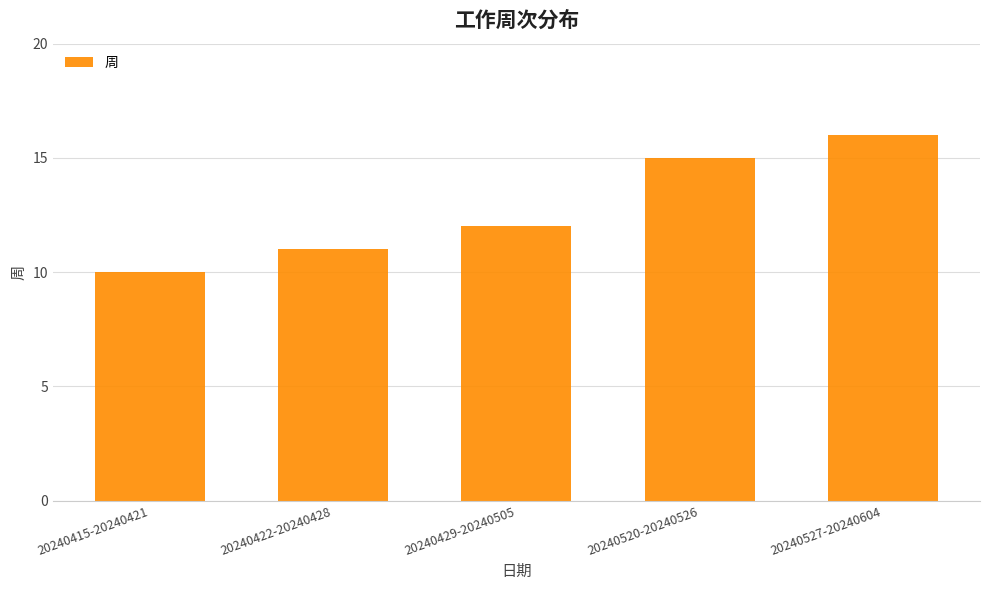

How many categories are shown in the chart?

5